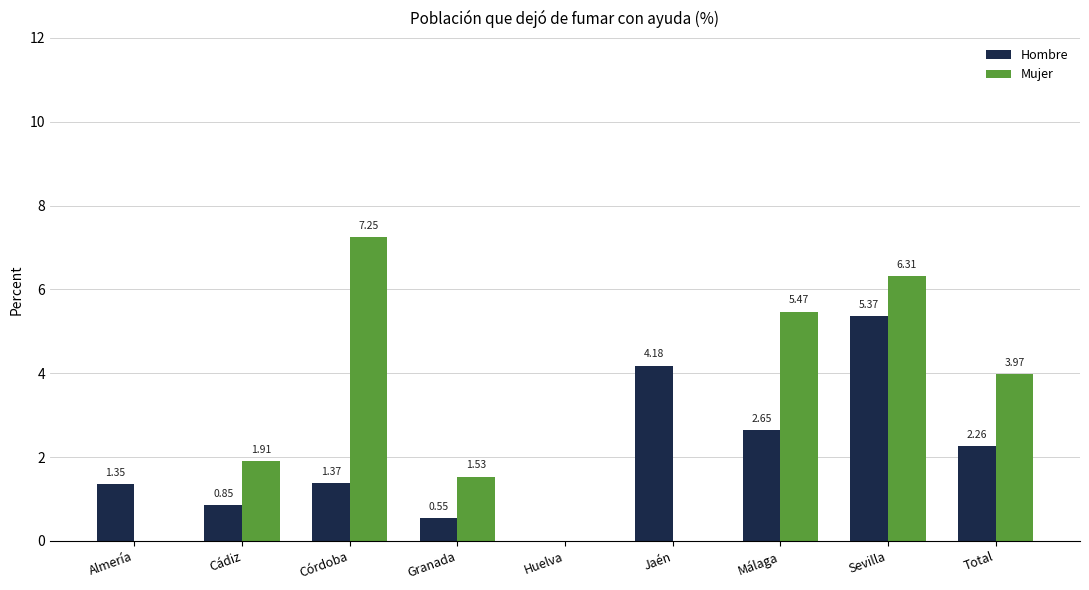

What is the sum of all Mujer values?

26.4